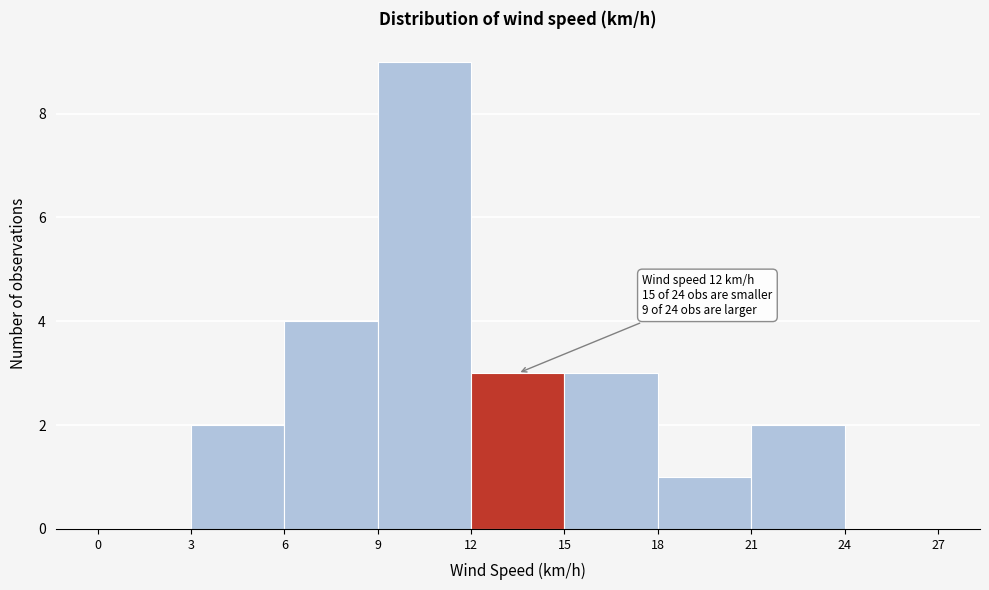

Over which range of the x-axis is the bar tallest?

9 to 12